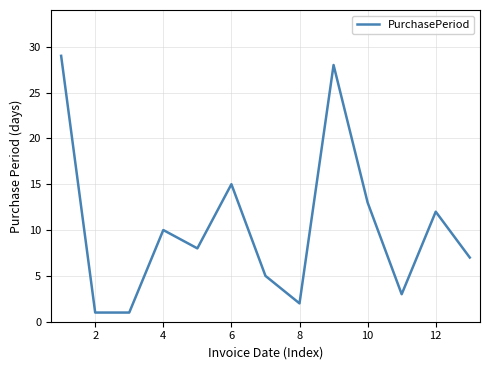

What is the difference between the maximum and minimum values?

28